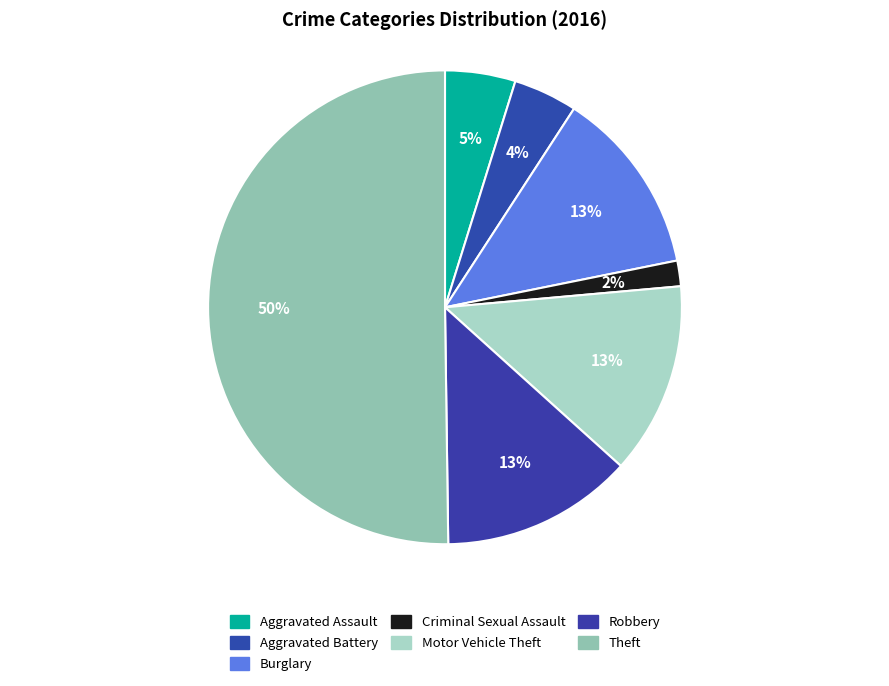

Count the number of slices in the pie.

7